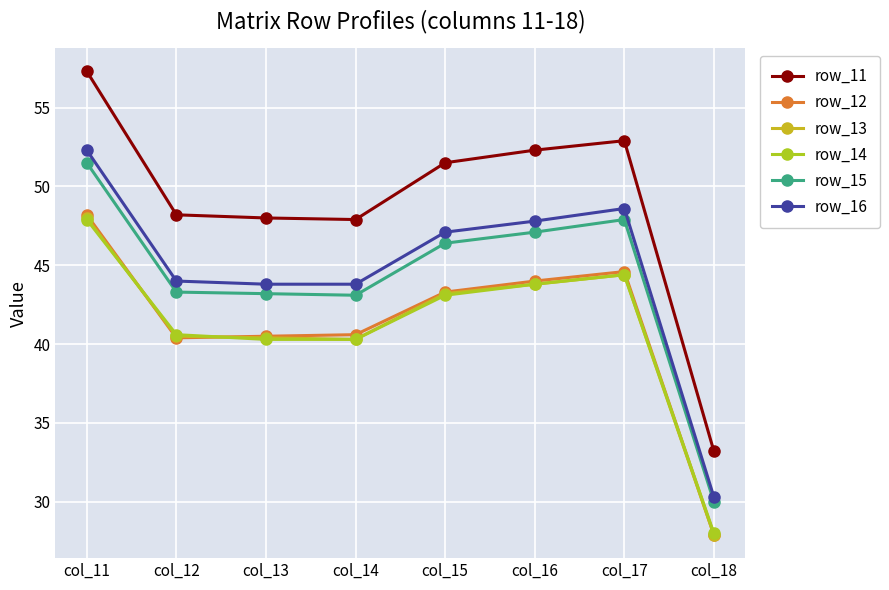

True or false: row_15 and row_12 cross at least once.

False